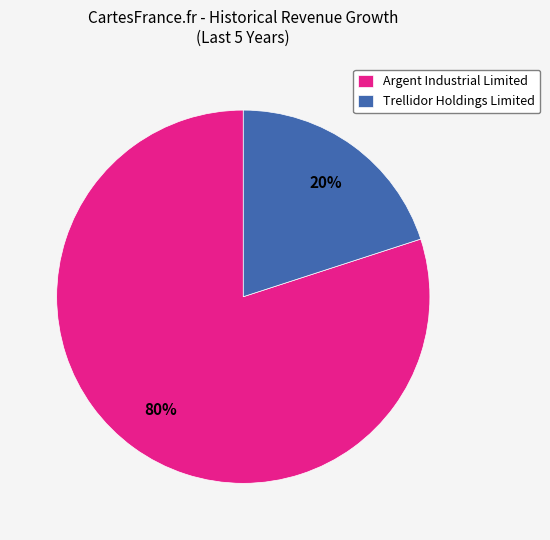

Does any single category account for the majority?

Yes